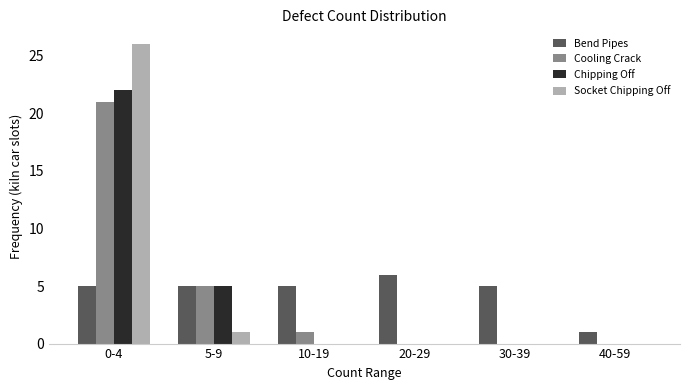

Reading left to right, what are all the values shown in this chart?

Bend Pipes: 0-4=5	5-9=5	10-19=5	20-29=6	30-39=5	40-59=1
Cooling Crack: 0-4=21	5-9=5	10-19=1	20-29=0	30-39=0	40-59=0
Chipping Off: 0-4=22	5-9=5	10-19=0	20-29=0	30-39=0	40-59=0
Socket Chipping Off: 0-4=26	5-9=1	10-19=0	20-29=0	30-39=0	40-59=0